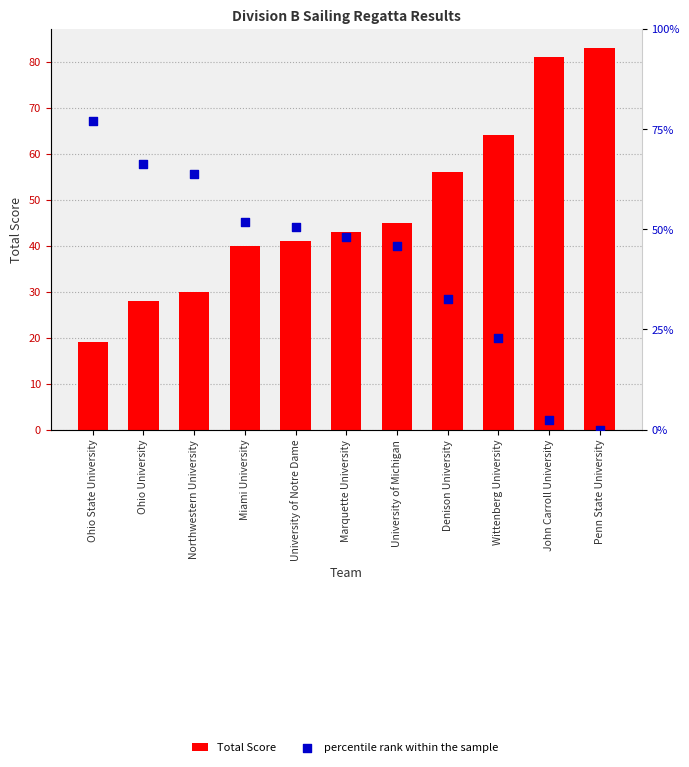

What are all the series names shown in the legend?

Total Score, percentile rank within the sample